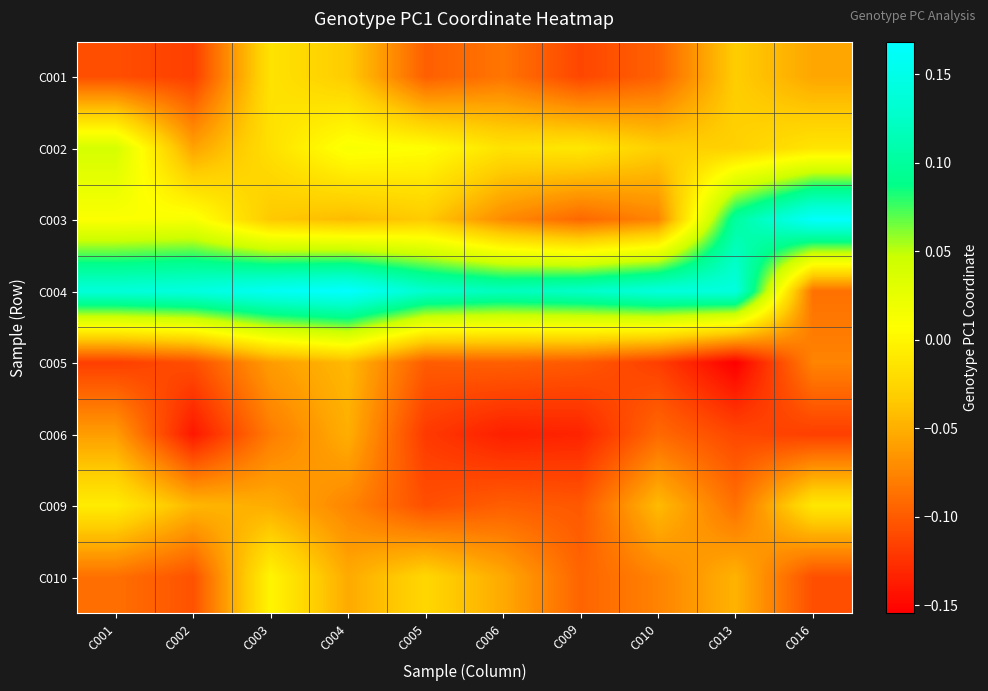

Reading right to left, transcribe all the data shown in this chart.

C001: C016=-0.1	C013=-0.0	C010=-0.1	C009=-0.1	C006=-0.1	C005=-0.1	C004=-0.0	C003=-0.0	C002=-0.1	C001=-0.1
C002: C016=-0.0	C013=-0.0	C010=-0.0	C009=-0.0	C006=-0.0	C005=0.0	C004=0.0	C003=-0.0	C002=-0.1	C001=0.0
C003: C016=0.2	C013=0.1	C010=-0.1	C009=-0.1	C006=-0.1	C005=-0.0	C004=-0.0	C003=-0.0	C002=0.0	C001=0.0
C004: C016=-0.1	C013=0.1	C010=0.1	C009=0.1	C006=0.1	C005=0.1	C004=0.2	C003=0.2	C002=0.1	C001=0.1
C005: C016=-0.1	C013=-0.2	C010=-0.1	C009=-0.1	C006=-0.1	C005=-0.1	C004=-0.0	C003=-0.1	C002=-0.1	C001=-0.1
C006: C016=-0.1	C013=-0.1	C010=-0.1	C009=-0.1	C006=-0.1	C005=-0.1	C004=-0.1	C003=-0.1	C002=-0.1	C001=-0.1
C009: C016=-0.0	C013=-0.1	C010=-0.0	C009=-0.1	C006=-0.1	C005=-0.1	C004=-0.1	C003=-0.1	C002=-0.0	C001=-0.0
C010: C016=-0.1	C013=-0.0	C010=-0.1	C009=-0.1	C006=-0.1	C005=-0.0	C004=-0.1	C003=-0.0	C002=-0.1	C001=-0.1